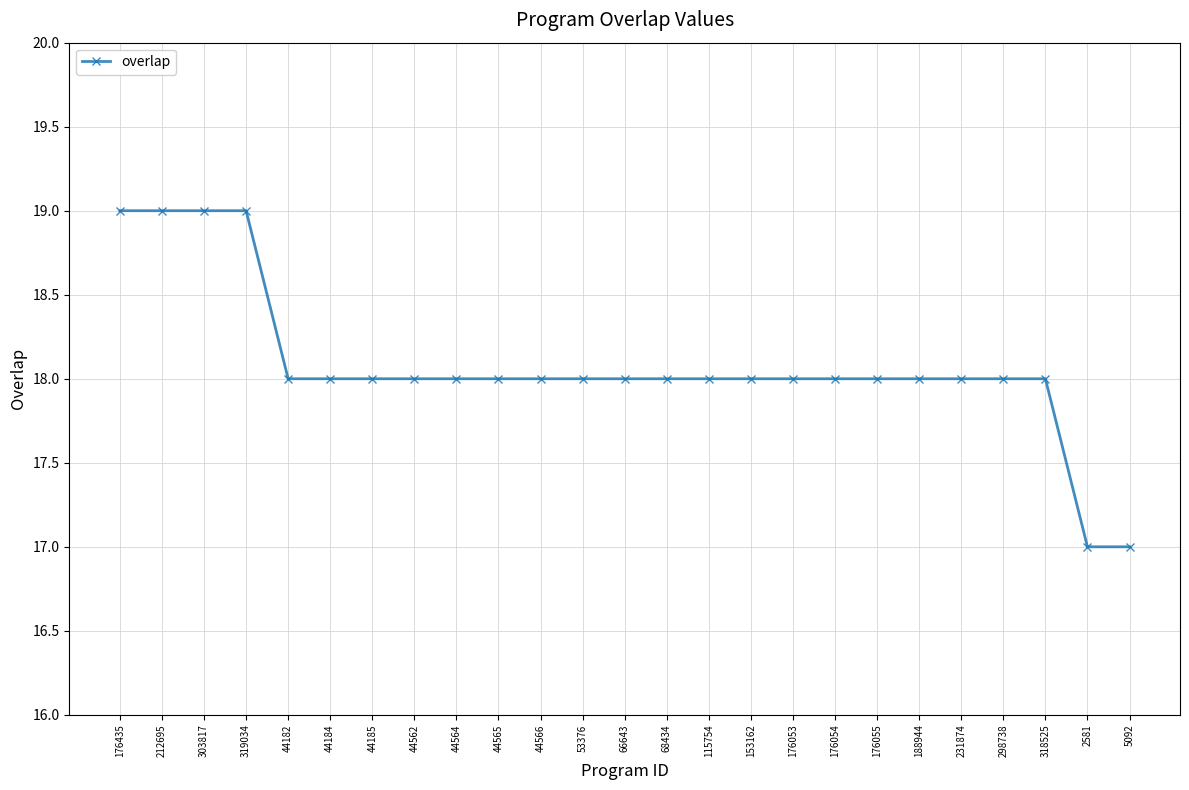

Between 231874 and 176435, which is larger?

176435